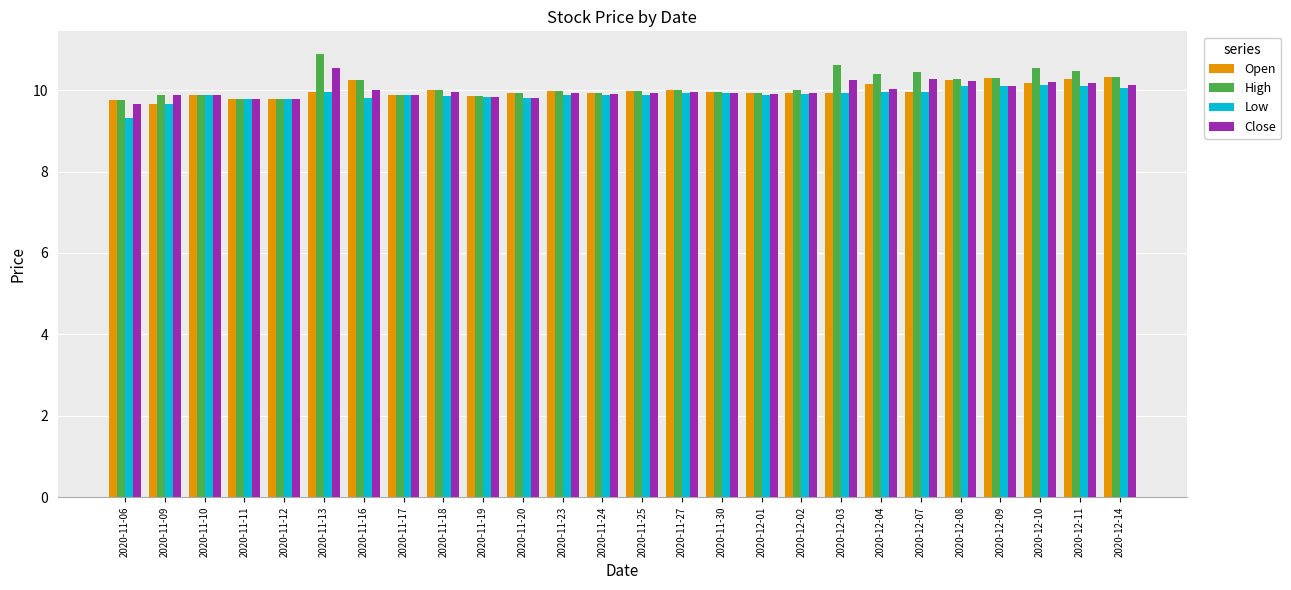

Which series has the largest total across all categories?

High